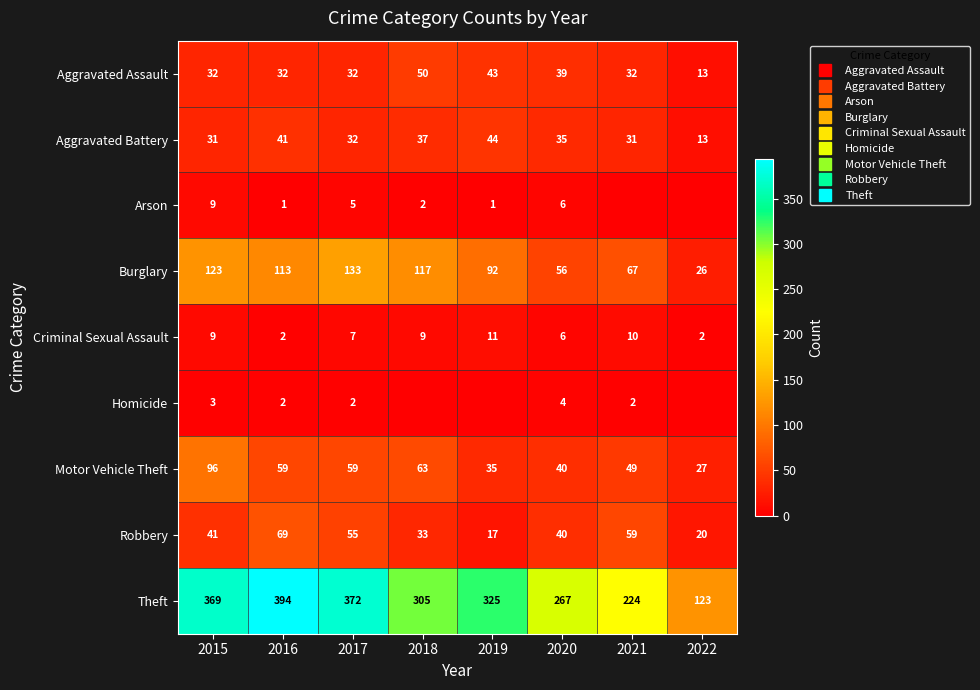

Count the number of data series in this chart.

9